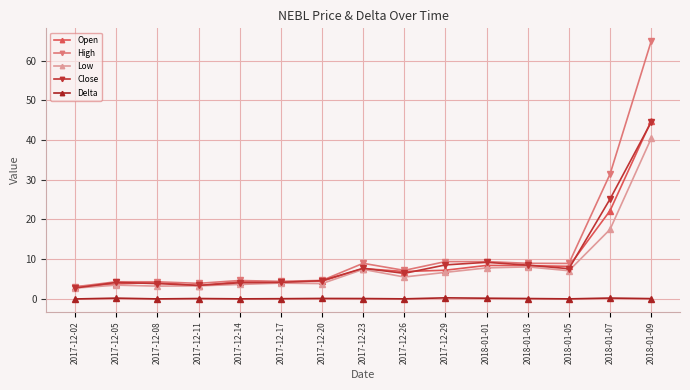

What are all the series names shown in the legend?

Open, High, Low, Close, Delta